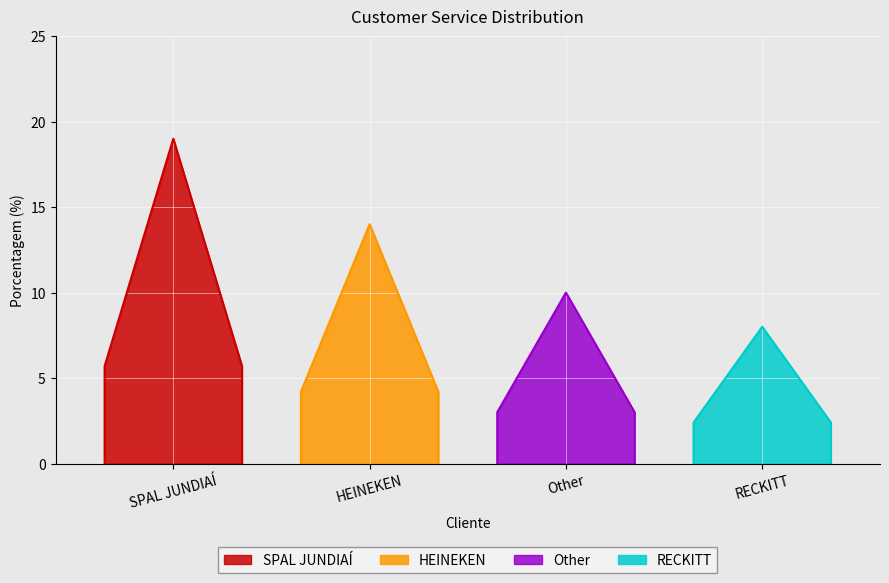

Rank the categories by value from highest to lowest.

SPAL JUNDIAÍ, HEINEKEN, Other, RECKITT